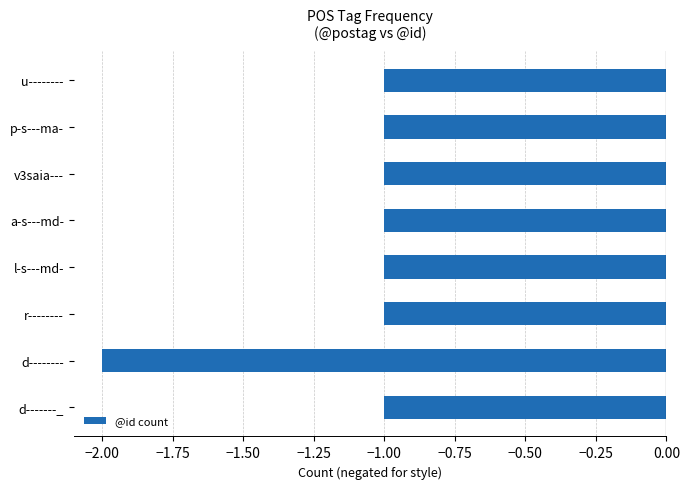

At which category does the chart reach its minimum across all series?

d--------